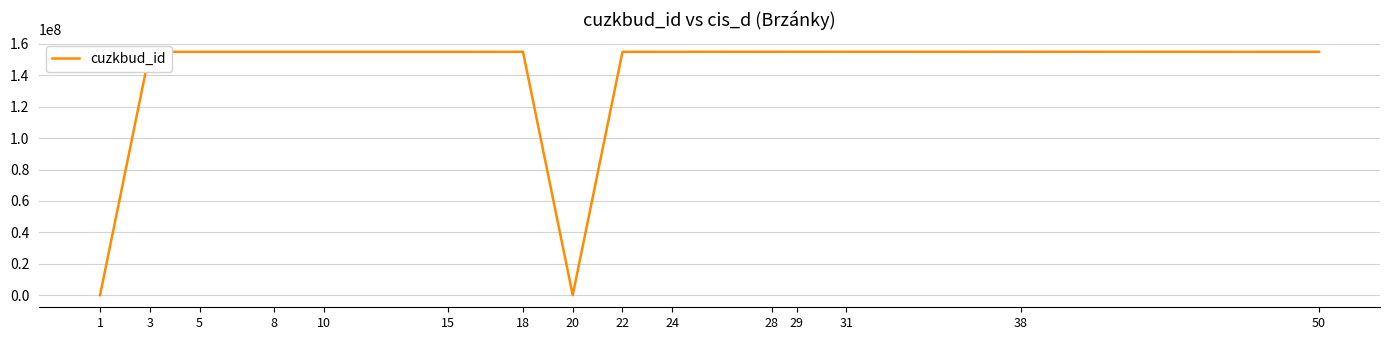

What is the greatest value displayed?

155044506